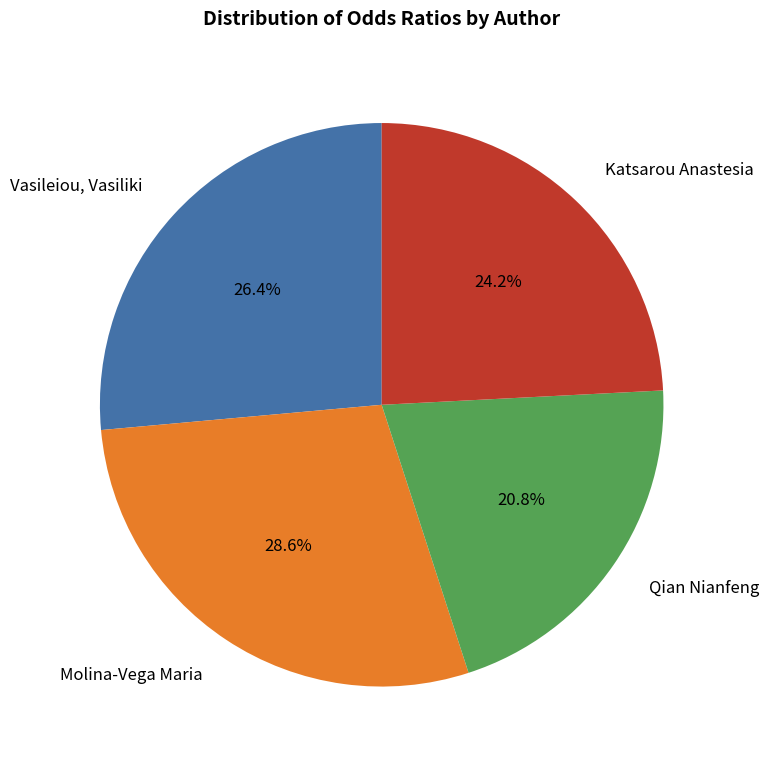

To the nearest percent, what portion does Molina-Vega Maria represent?

29%